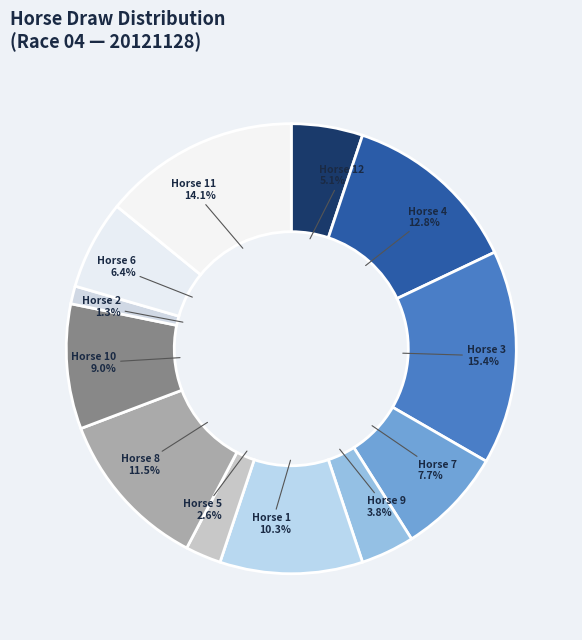

Which slice is the largest?

3